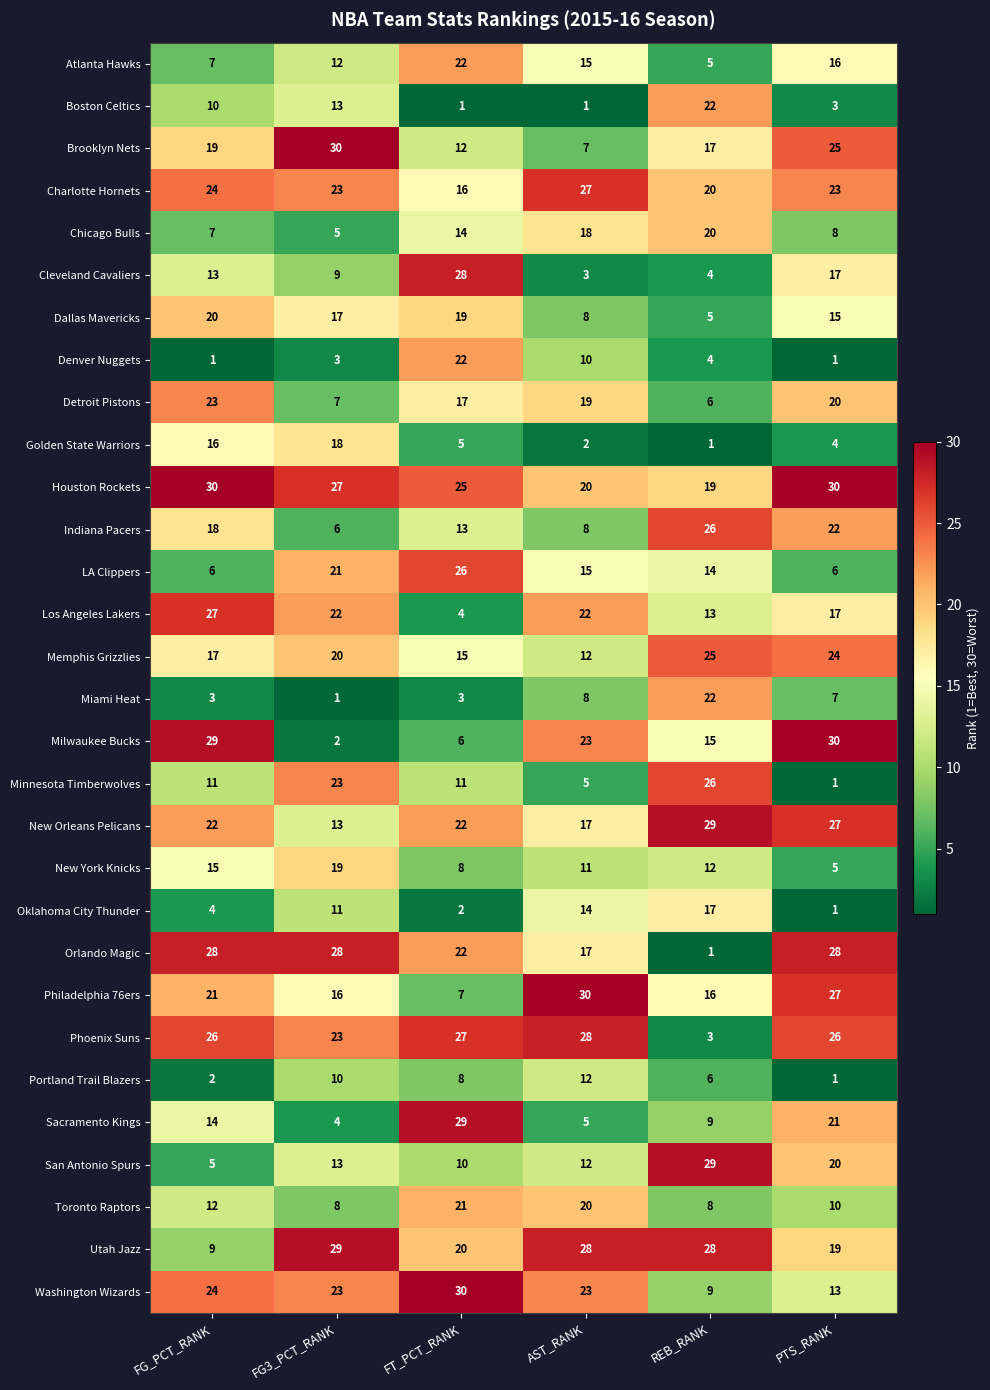

Which series has the largest range (max minus min)?

Milwaukee Bucks